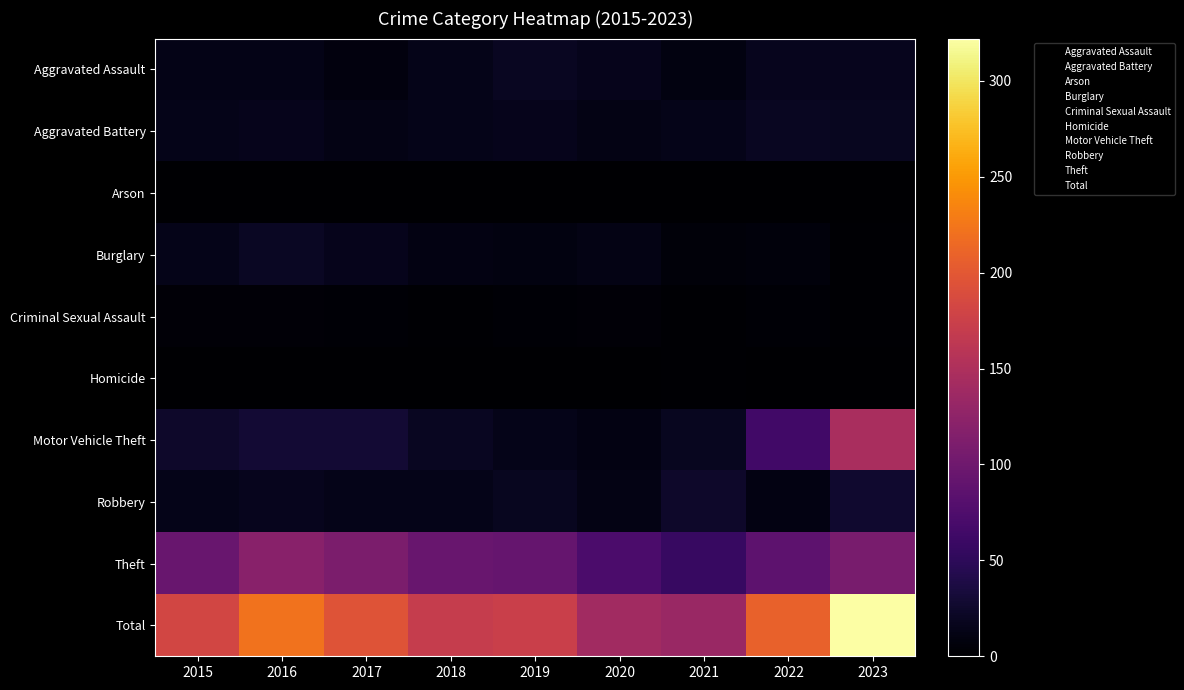

Read the Robbery value at 2016.

7